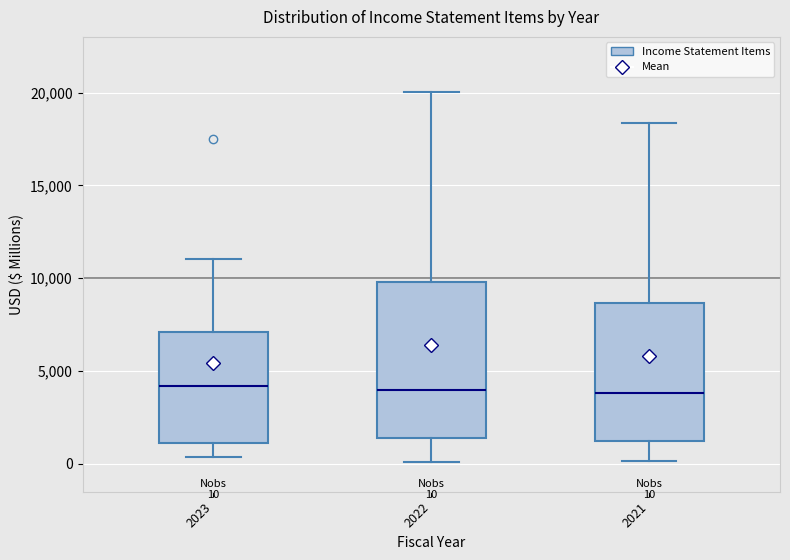

Which box is the tallest, from its lower edge to its upper edge?

2022